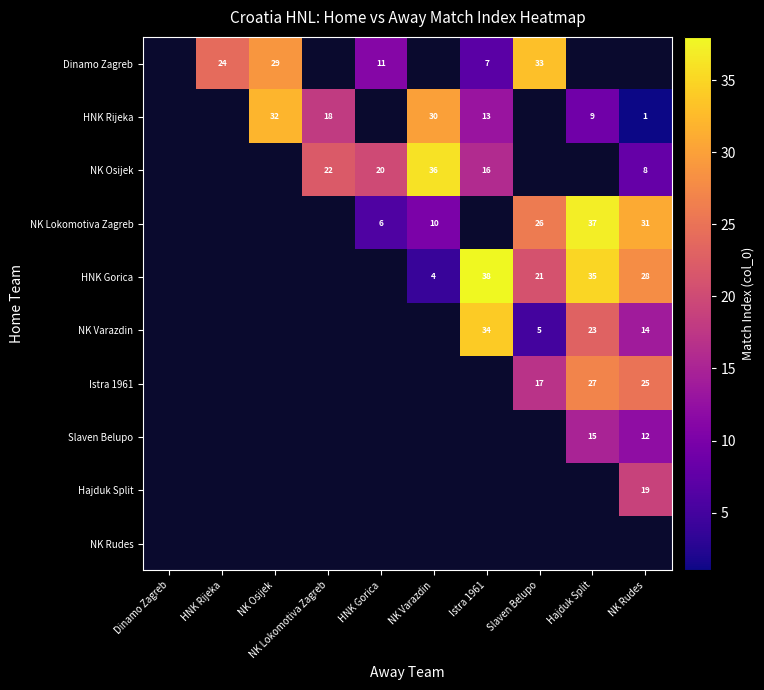

Is it true that HNK Gorica equals 51 at Hajduk Split?

False